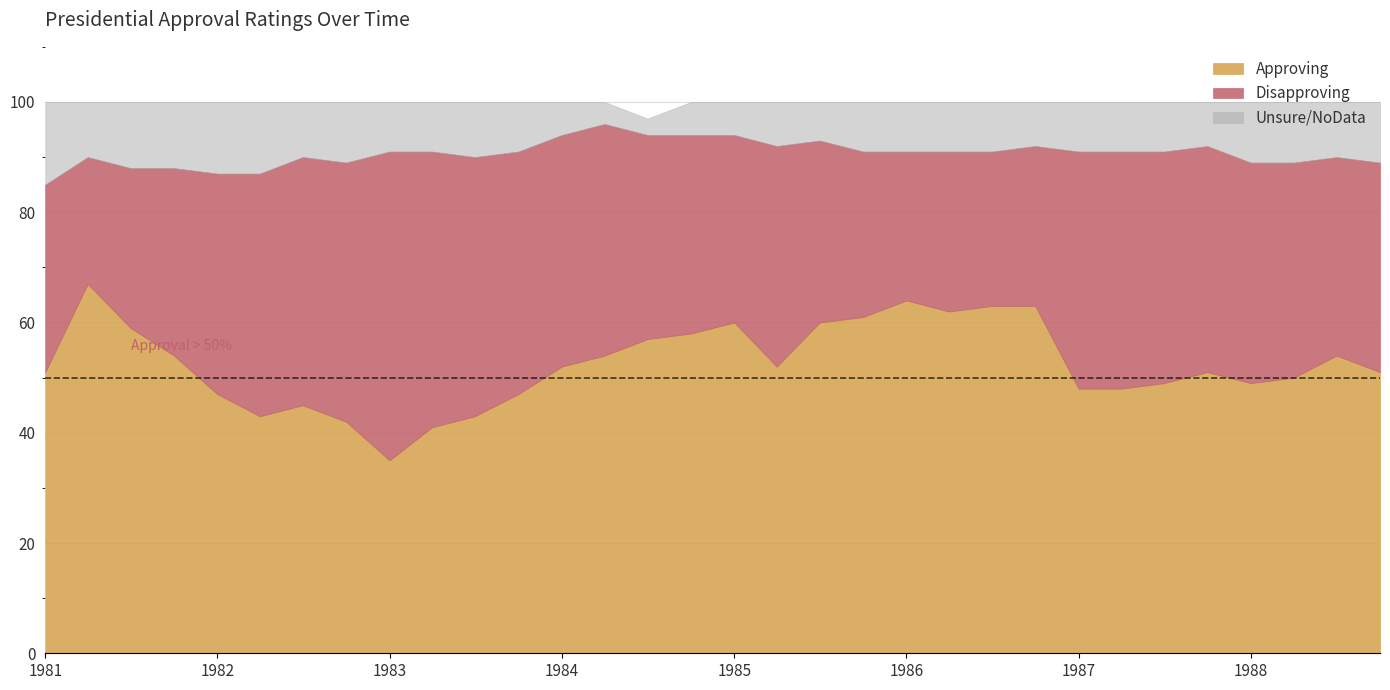

Is the value of Approving at 1984-01 greater than the value of Unsure/NoData at 1988-10?

Yes